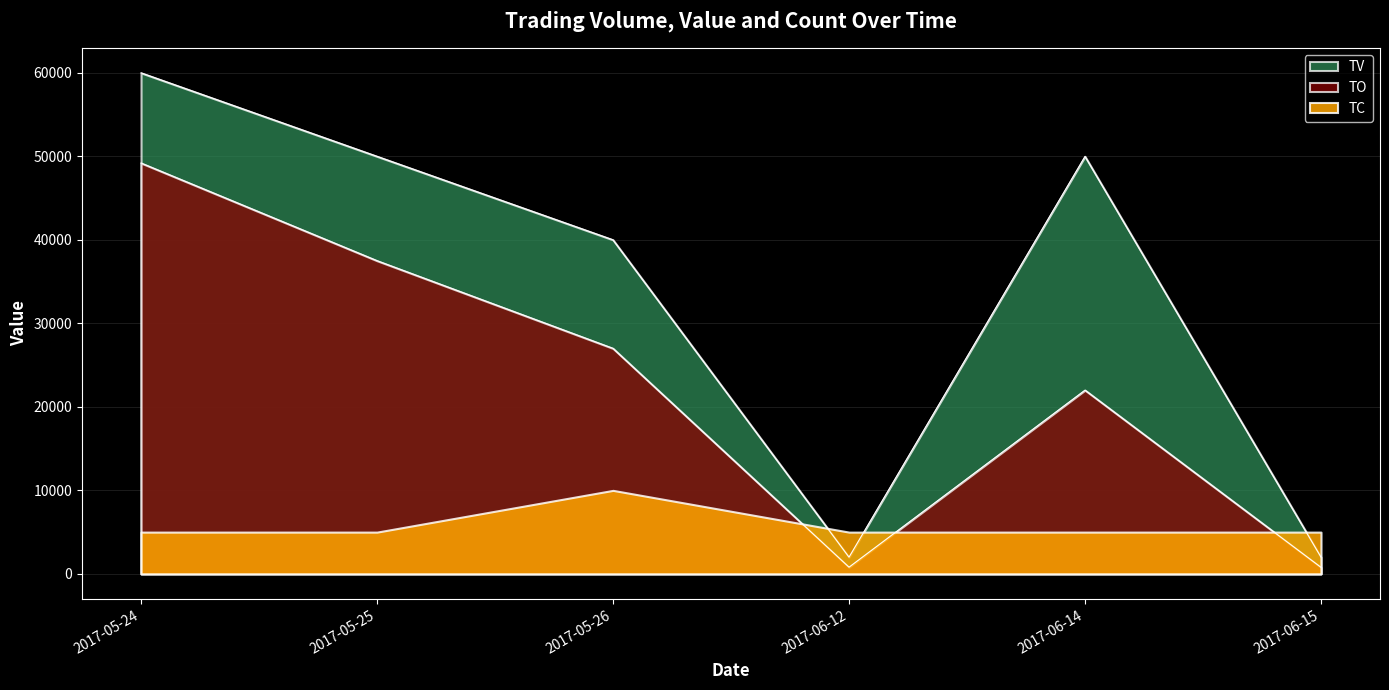

What value does the TO series have at 2017-05-26, to the nearest 10?

27000